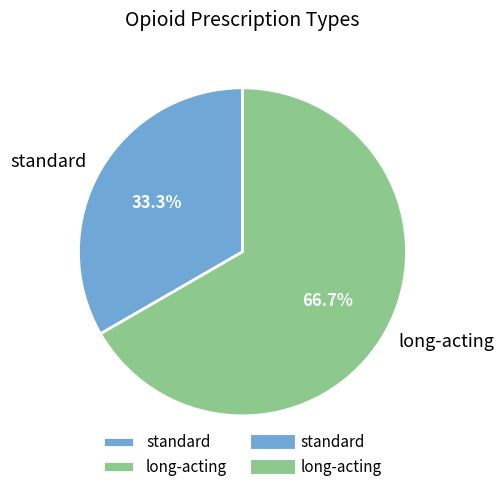

What percentage is the standard slice, to the nearest percent?

33%